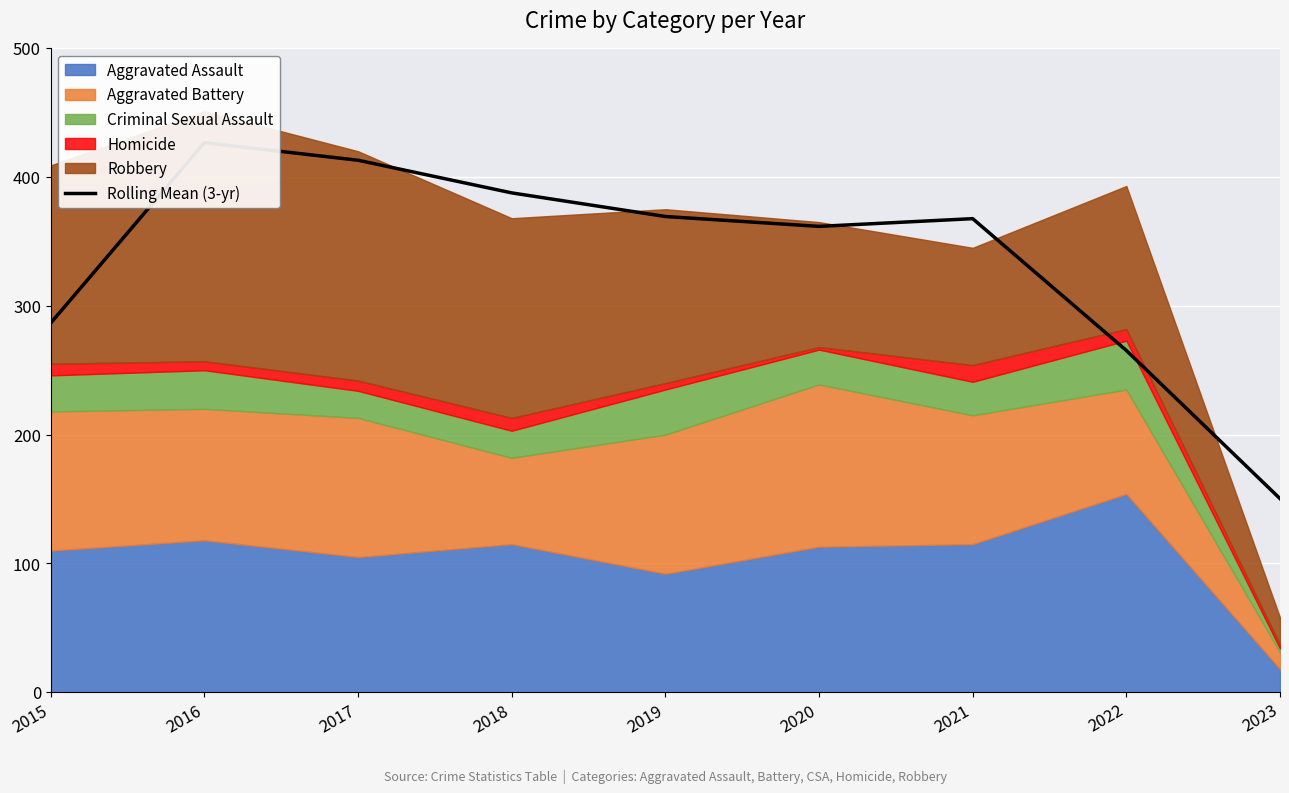

At which category does the chart reach its peak across all series?

2016